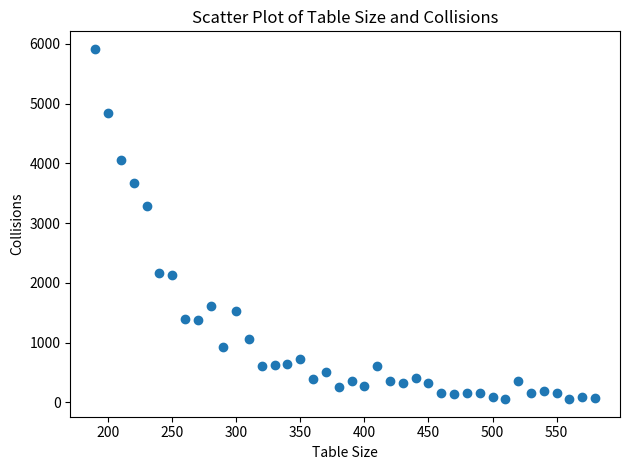

What Y value in the scatter plot is closest to 2984?

3290